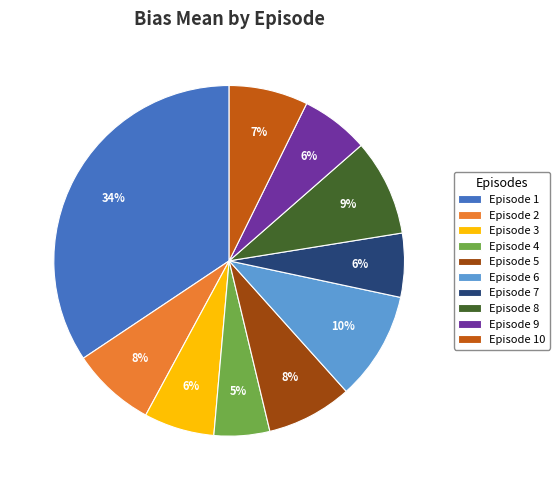

To the nearest percent, what portion does Episode 4 represent?

5%